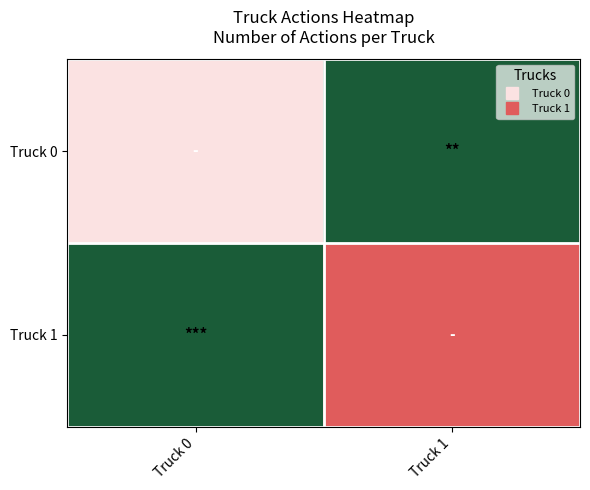

What is the difference between the highest and lowest values at Truck 1?

3